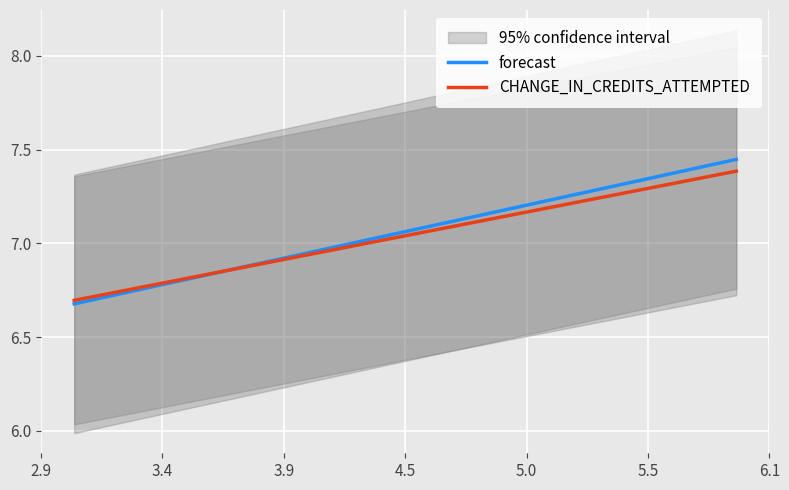

What is the difference between the second highest and second lowest values in the forecast series?

0.7